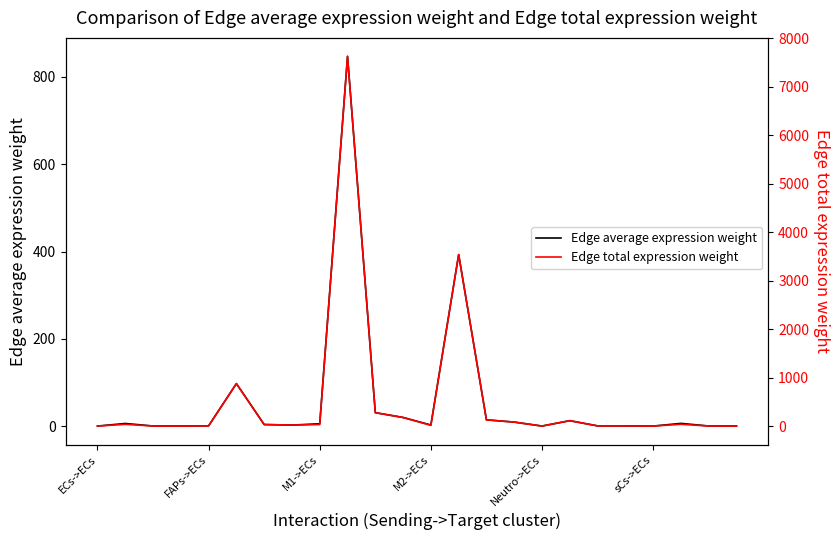

True or false: Edge total expression weight has more than 1 points higher than both neighbors.

True